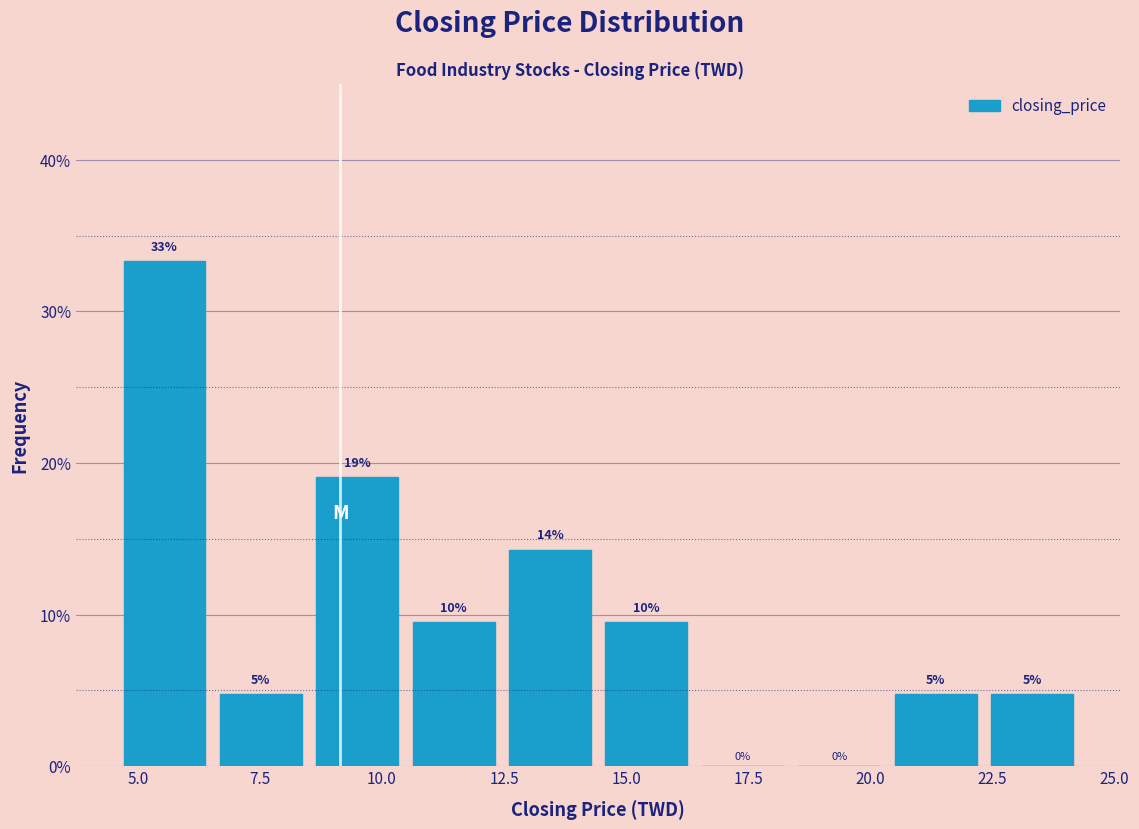

Around what value on the x-axis is the tallest bar? Give the approximate position of its centre, as read against the axis.

5.5